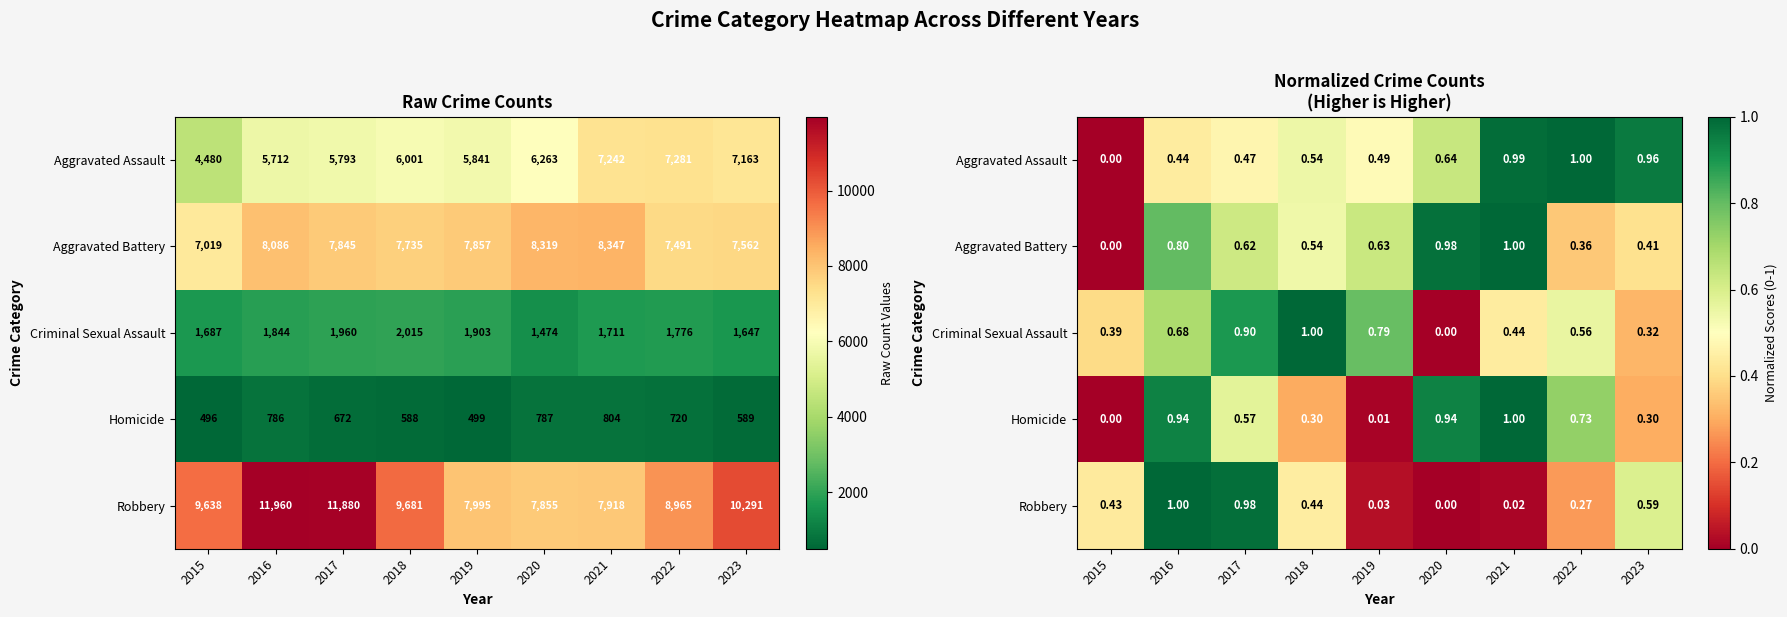

What is the difference between the Criminal Sexual Assault values at 2020 and 2016?

0.7